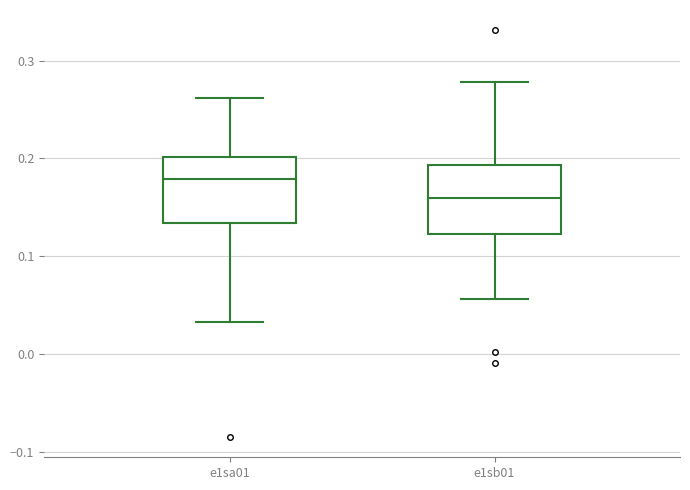

Which box has the highest median line?

e1sa01